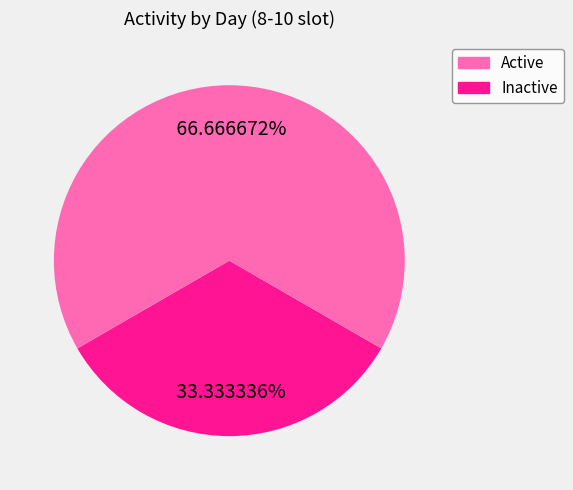

Does any single category account for the majority?

Yes